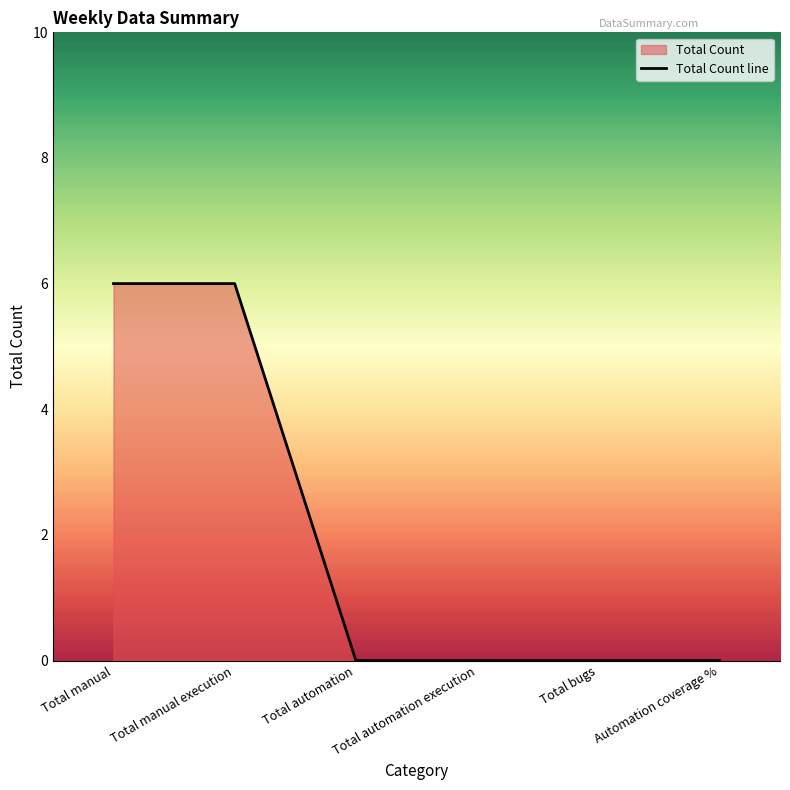

True or false: the data has more than 2 interior local peaks.

False